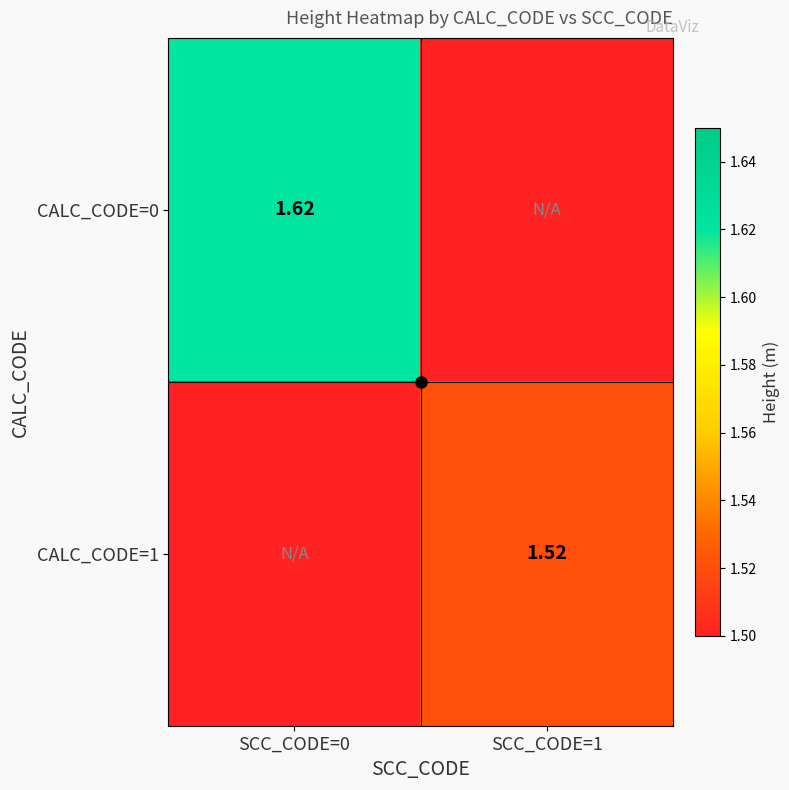

Count the CALC_CODE=0 values in the range 0 to 1.

1